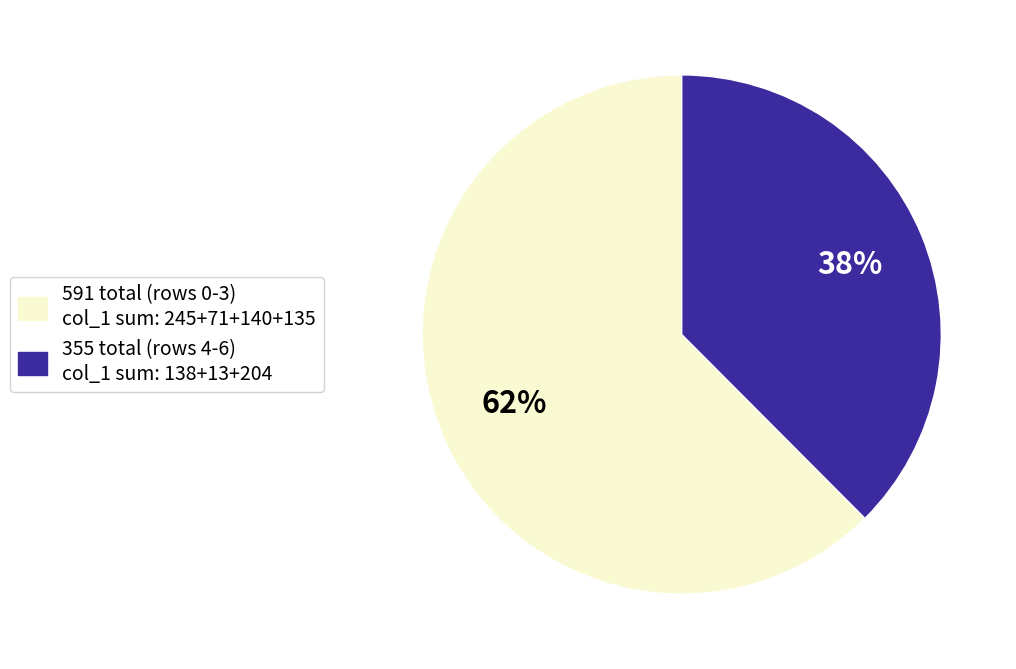

Which category has the biggest portion of the pie?

591 total (rows 0-3) col_1 sum: 245+71+140+135